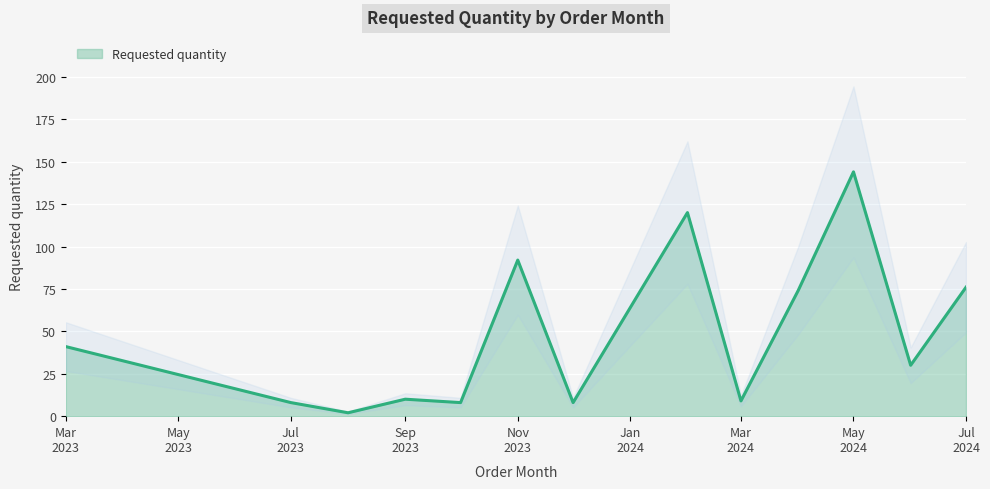

What is the sum of the values at 2024-03 and 2023-08?

11